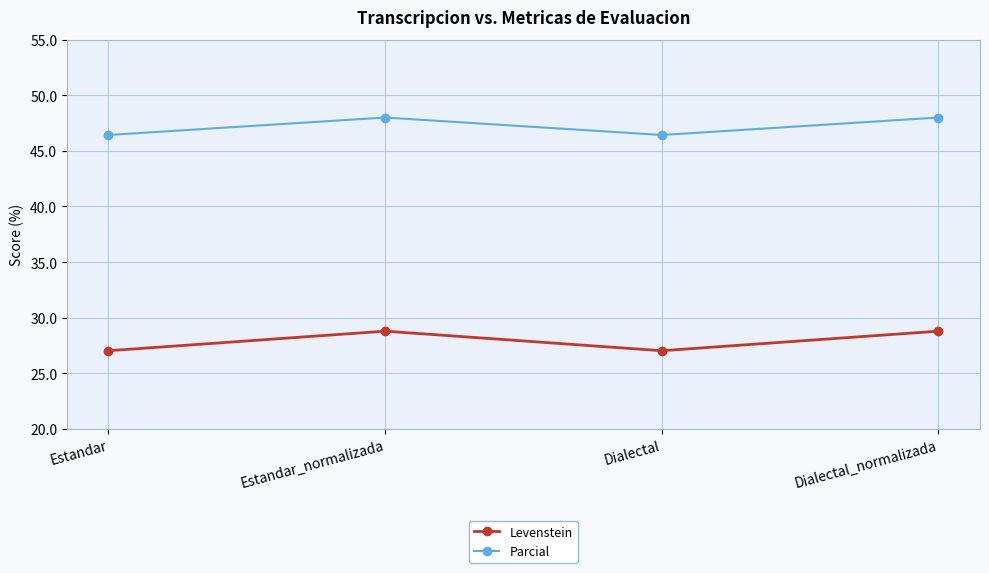

How many lines are shown in the chart?

2